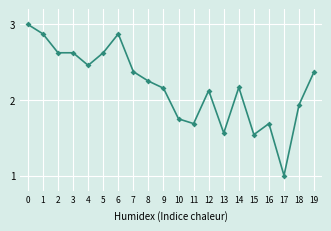

Which has a higher value, 13 or 10?

10